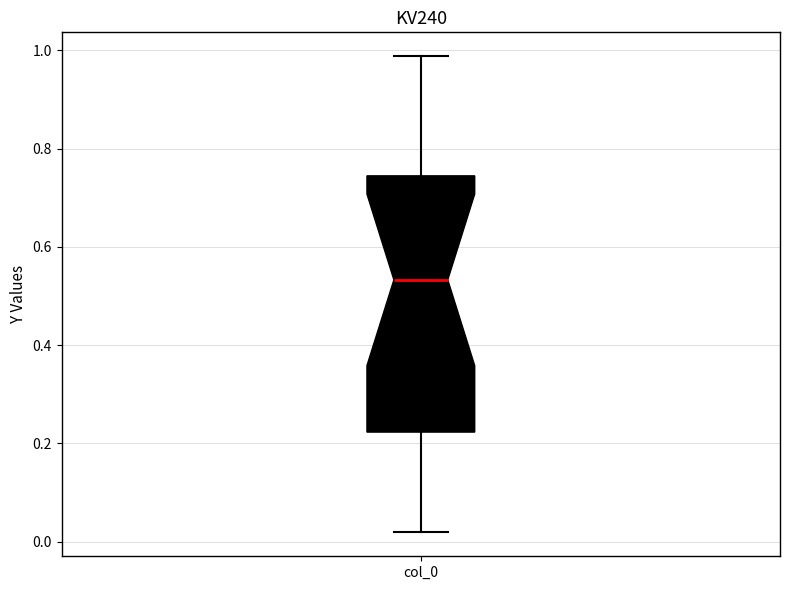

Read this box plot against the y-axis: the position of the median line, the range covered by the box, and the ends of both whiskers. The values are not printed on the chart, so give them approximately, as read against the axis.

median 0.54, box 0.22 to 0.74, whiskers 0.02 to 0.98